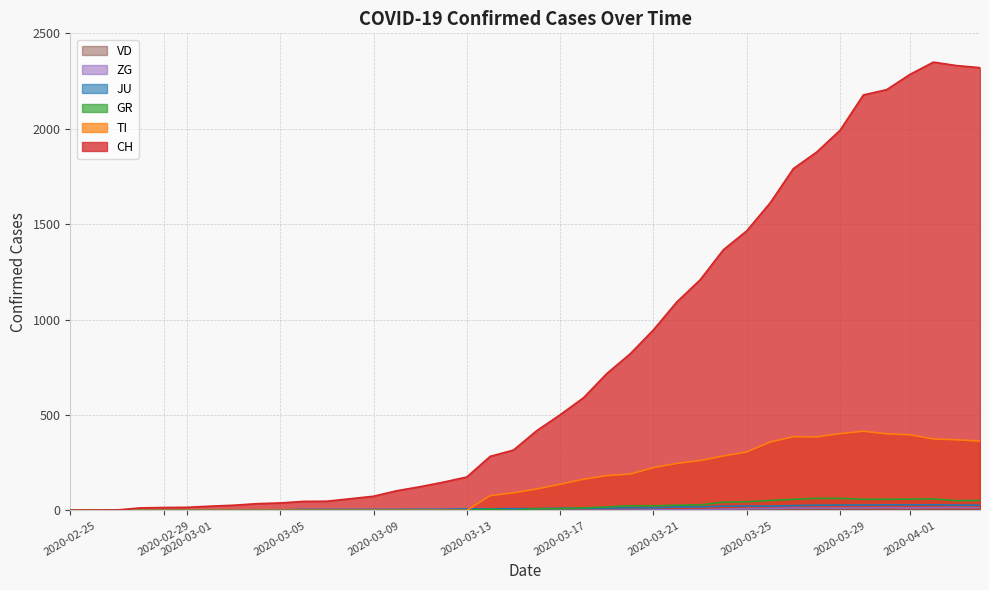

True or false: ZG and TI cross at least once.

False